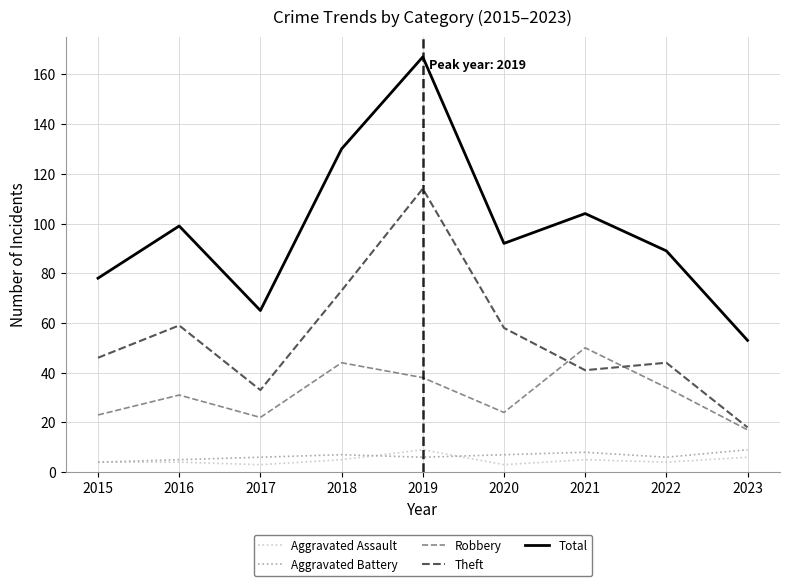

Which series has the largest range (max minus min)?

Total